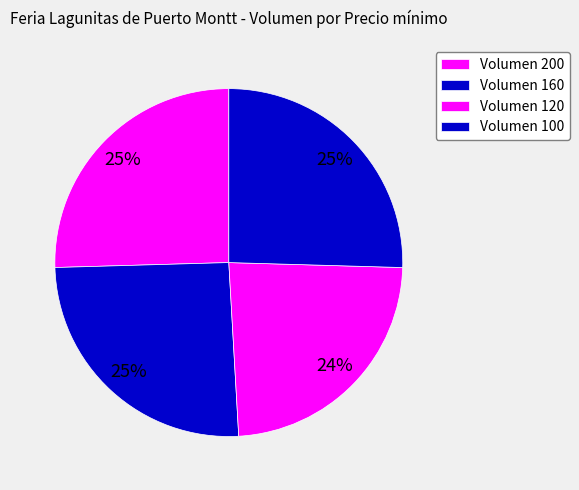

Count the number of slices in the pie.

4